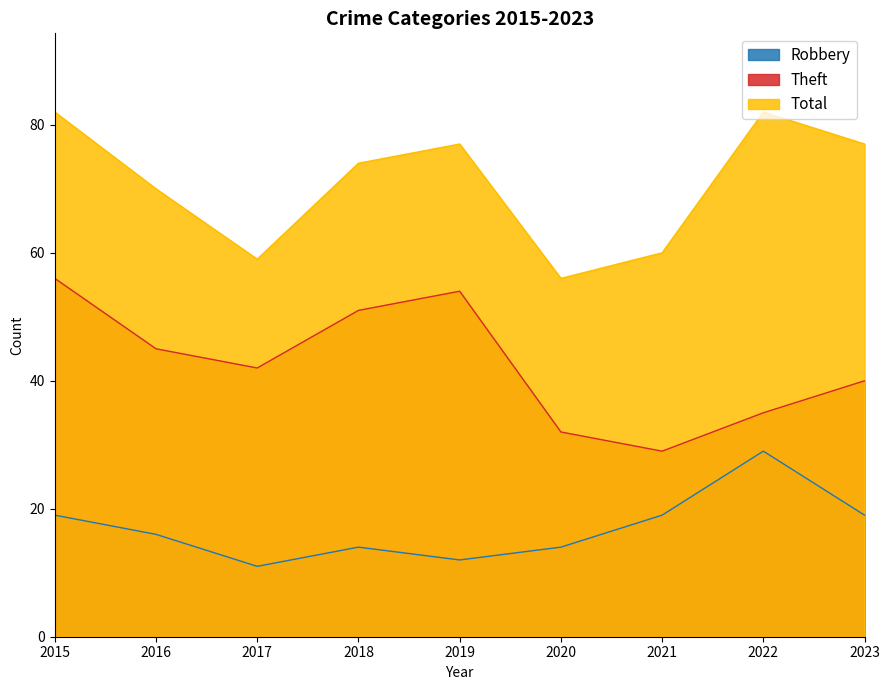

At which category is the sum across all series the highest?

2015